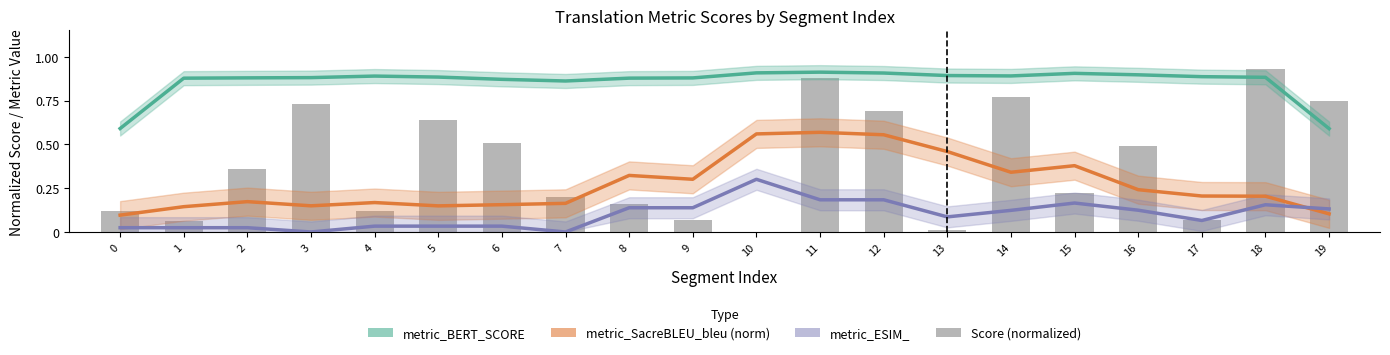

Read the metric_SacreBLEU_bleu (norm) value at 19.

0.1